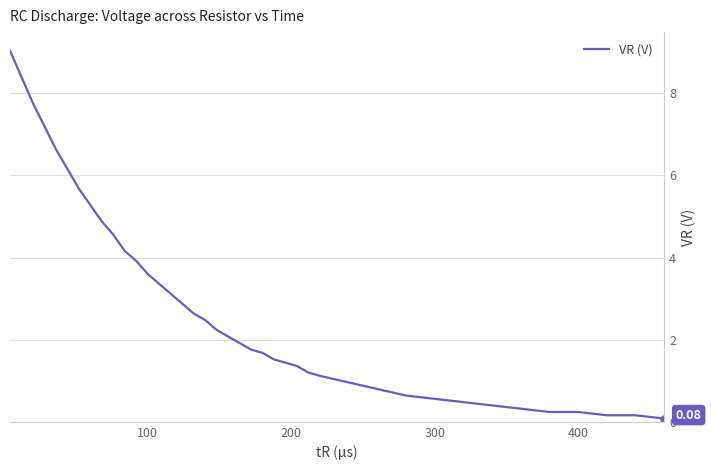

What is the difference between the maximum and minimum values?

9.0